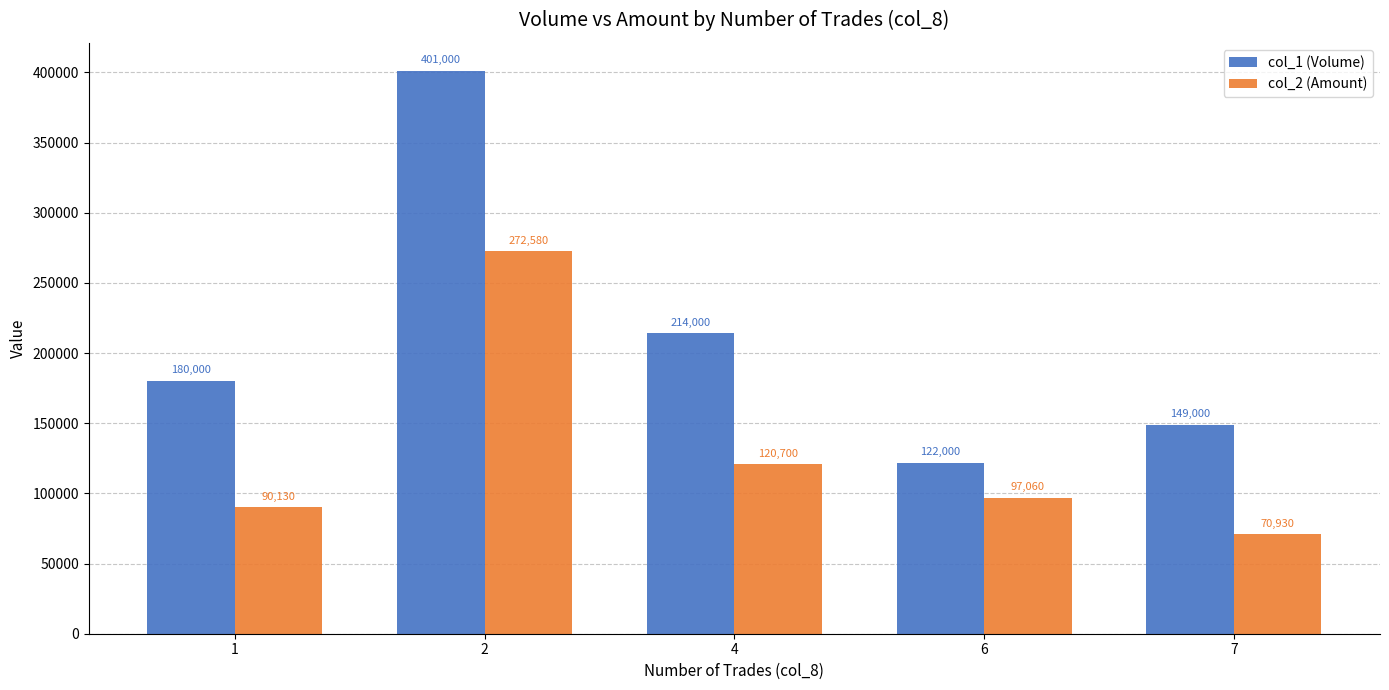

Which category has the lowest value in the col_2 (Amount) series?

7